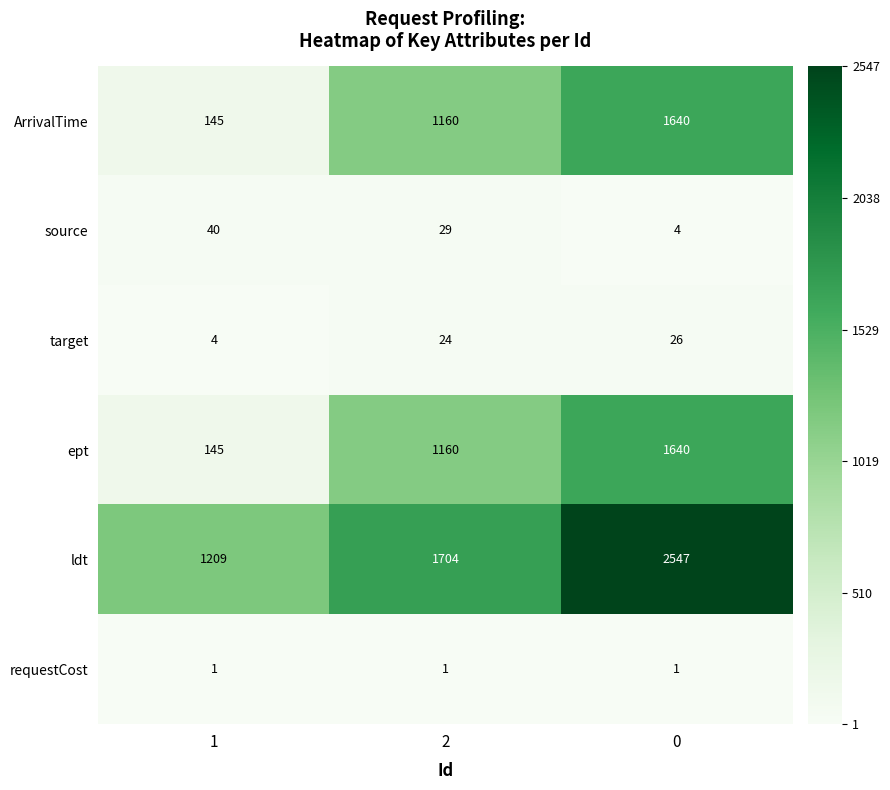

Is the value of target at 0 greater than the value of source at 2?

No